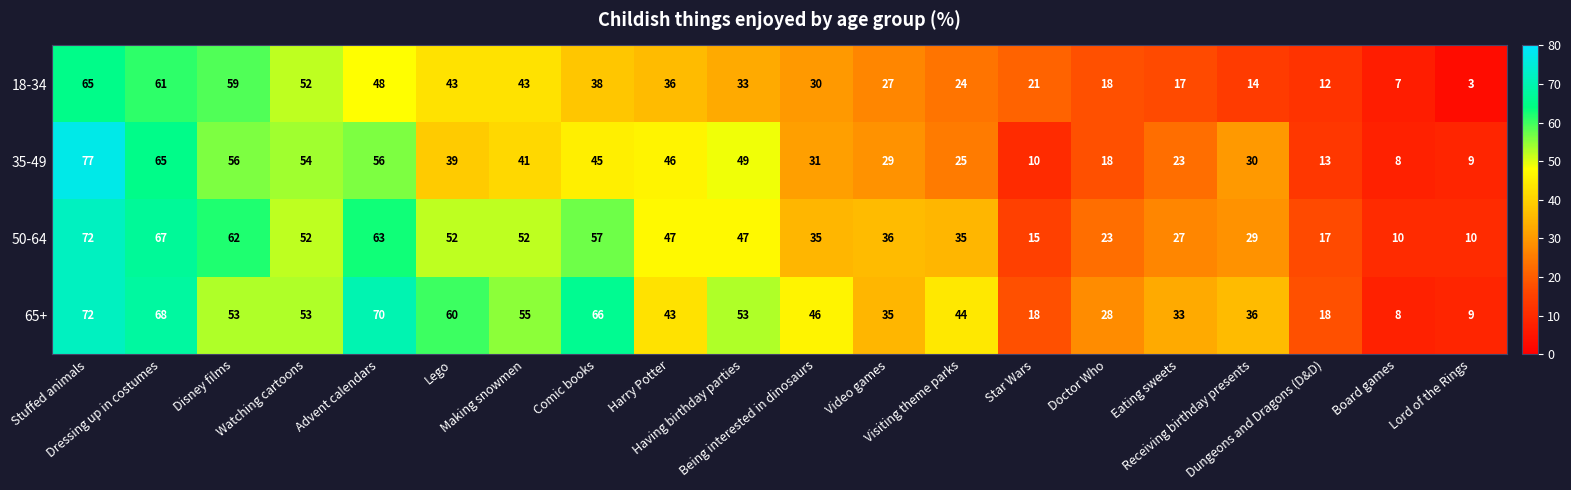

Which series changed the most between Disney films and Making snowmen?

18-34